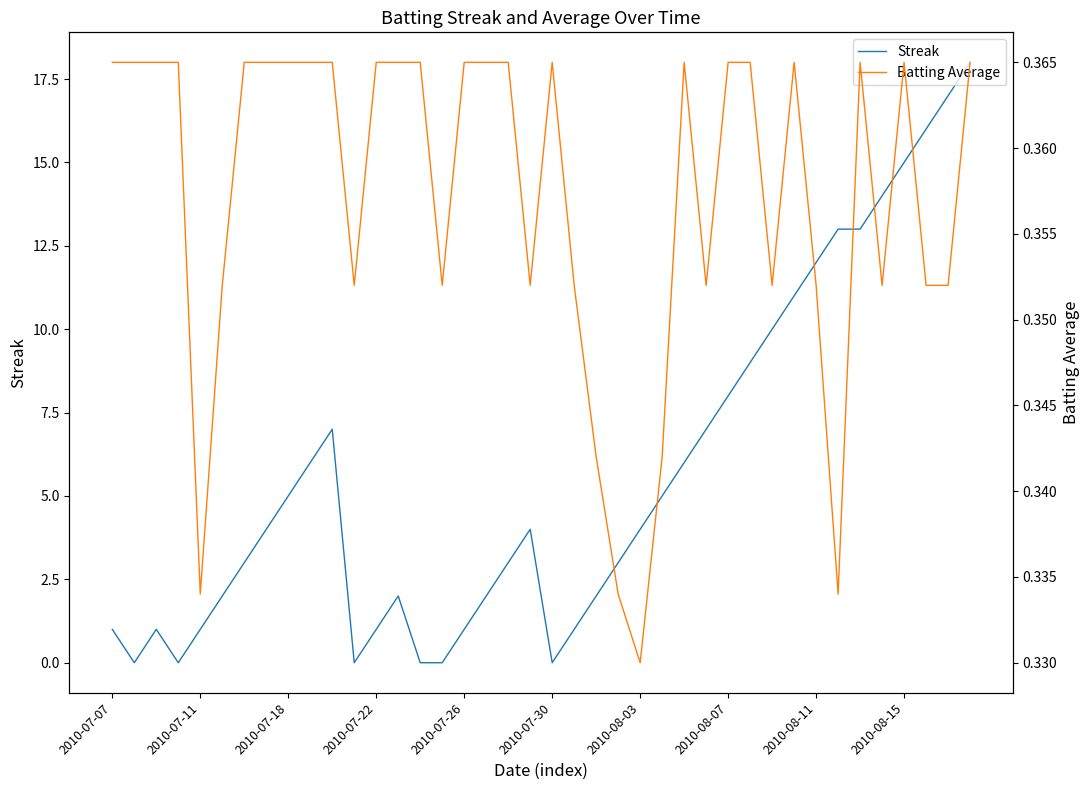

True or false: Streak has a value of 1 at 2010-07-26.

True